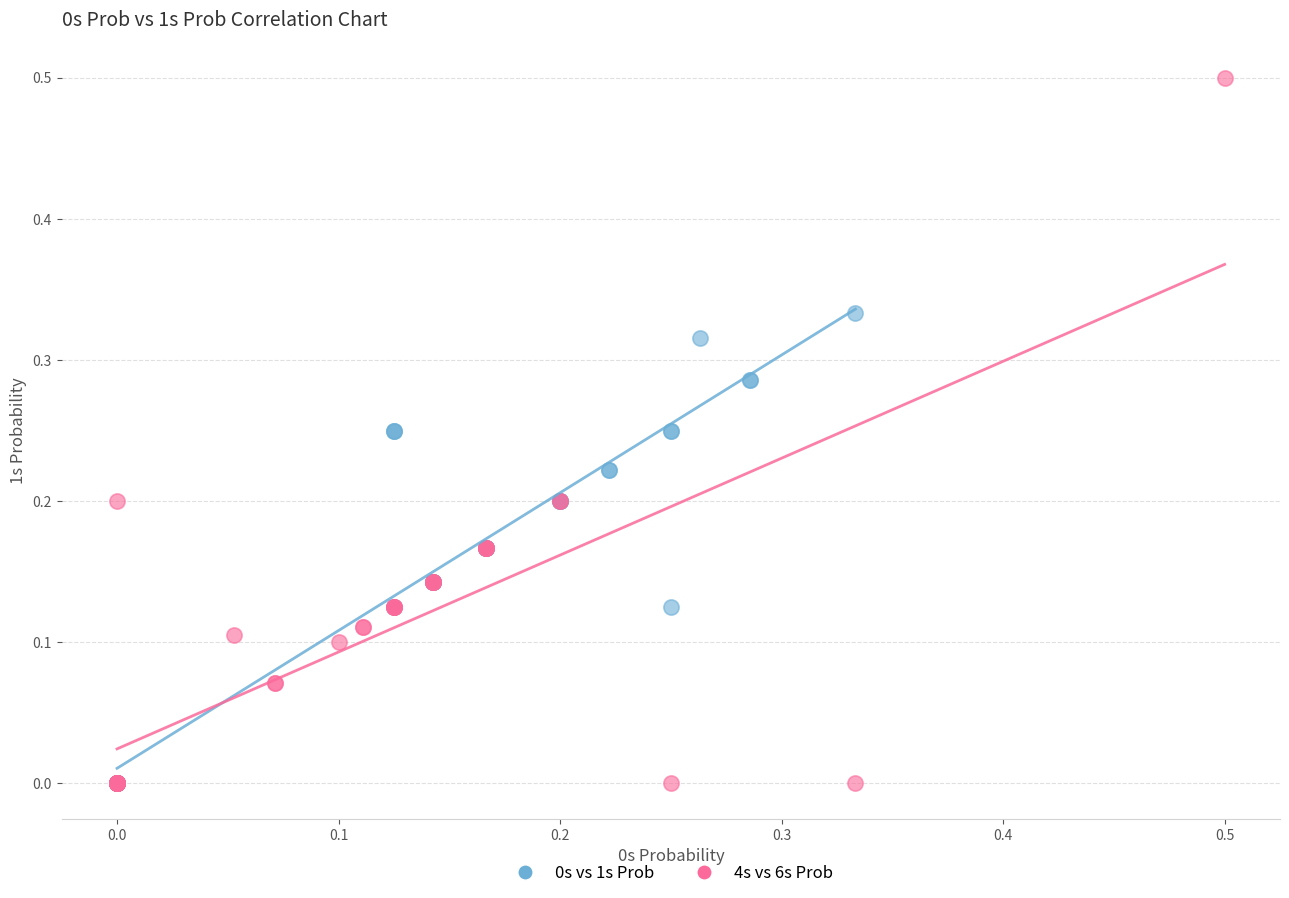

Which series reaches the maximum Y coordinate?

4s vs 6s Prob